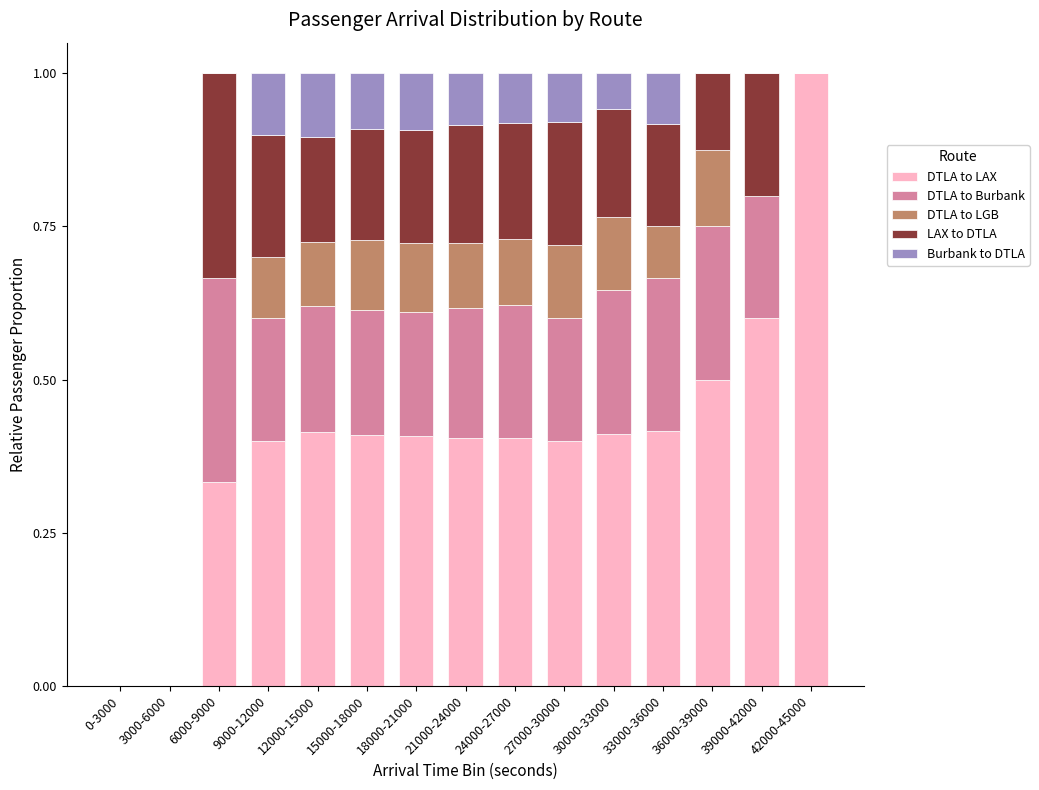

Does the chart contain stacked bars?

Yes